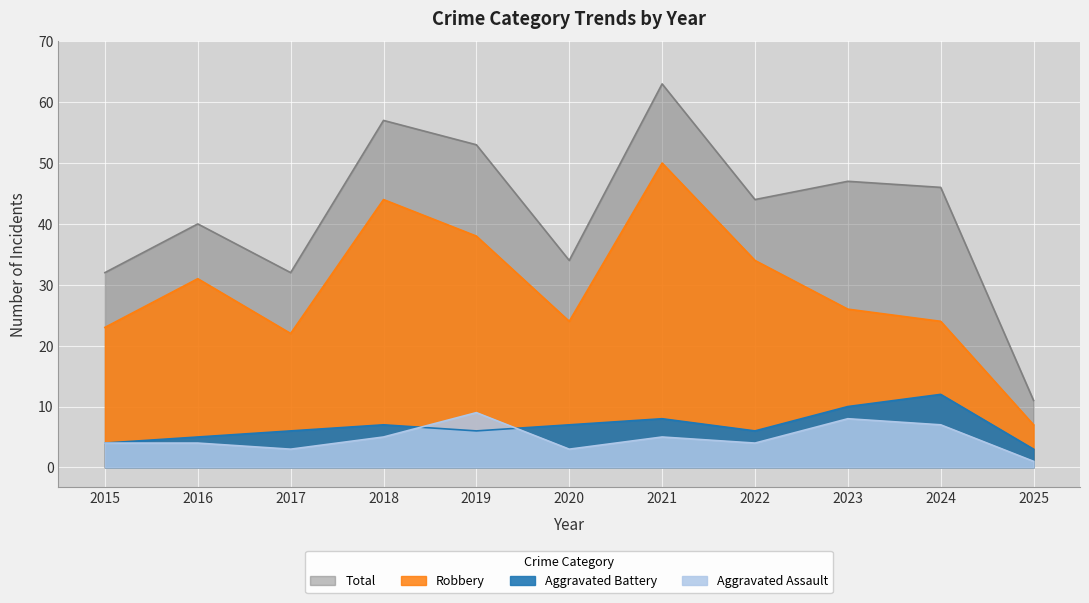

What is the lowest value of the Robbery series?

7